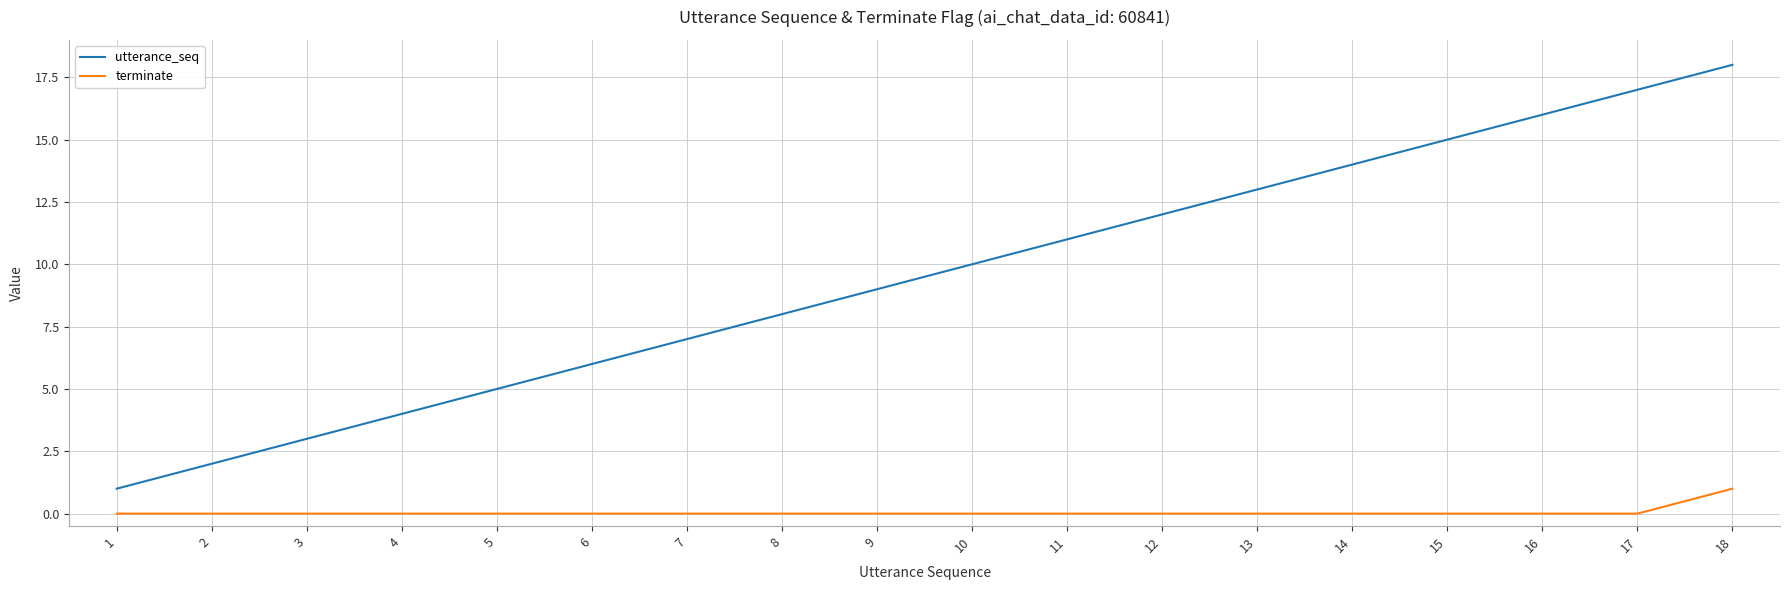

The utterance_seq series shows 3 at 2. True or false?

False